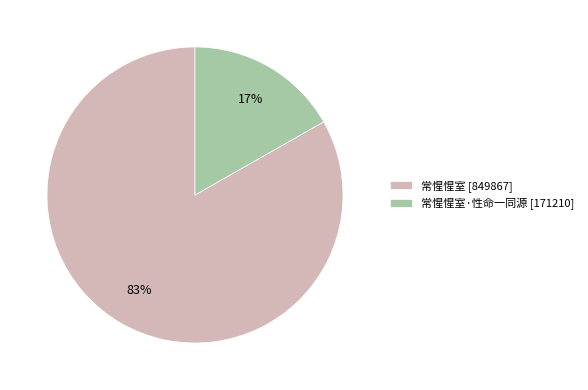

Combined, do 常惺惺室 [849867] and 常惺惺室·性命一同源 [171210] account for over 50%?

Yes